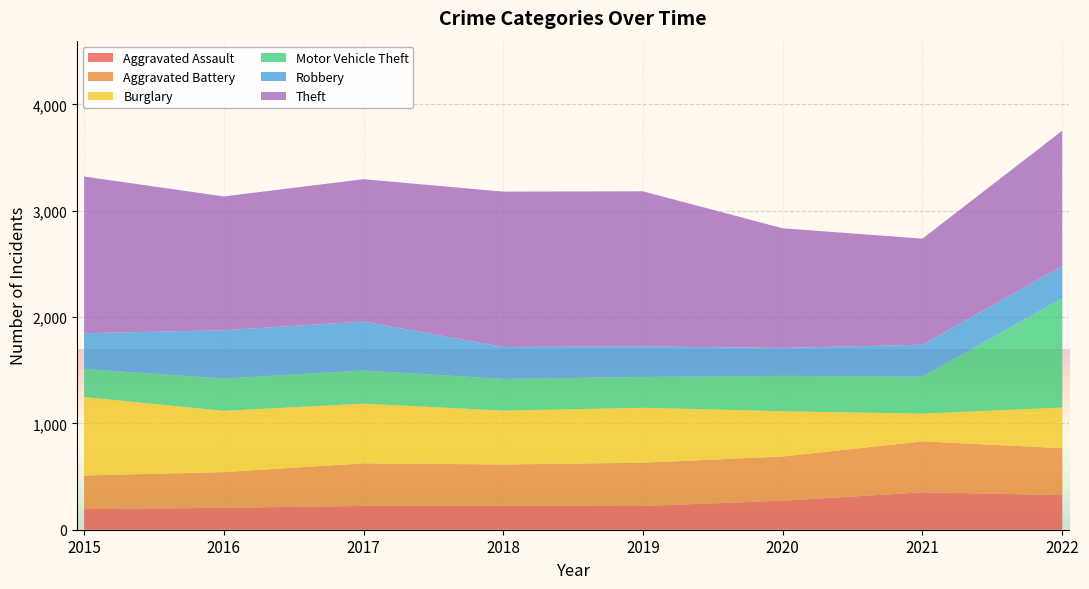

Reading left to right, extract all data points from this chart.

Aggravated Assault: 194	206	224	225	223	273	352	326
Aggravated Battery: 316	336	400	389	407	416	479	441
Burglary: 738	576	562	506	517	425	261	382
Motor Vehicle Theft: 263	304	312	298	290	333	348	1028
Robbery: 337	454	460	301	287	263	300	304
Theft: 1474	1259	1339	1461	1459	1125	998	1272